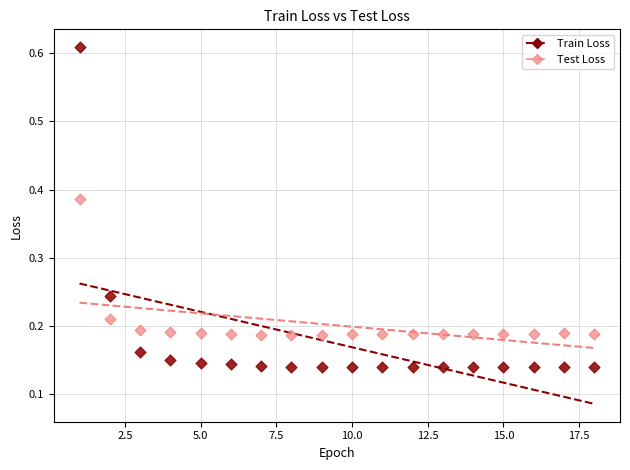

Which series has the largest Y range (max minus min)?

Train Loss